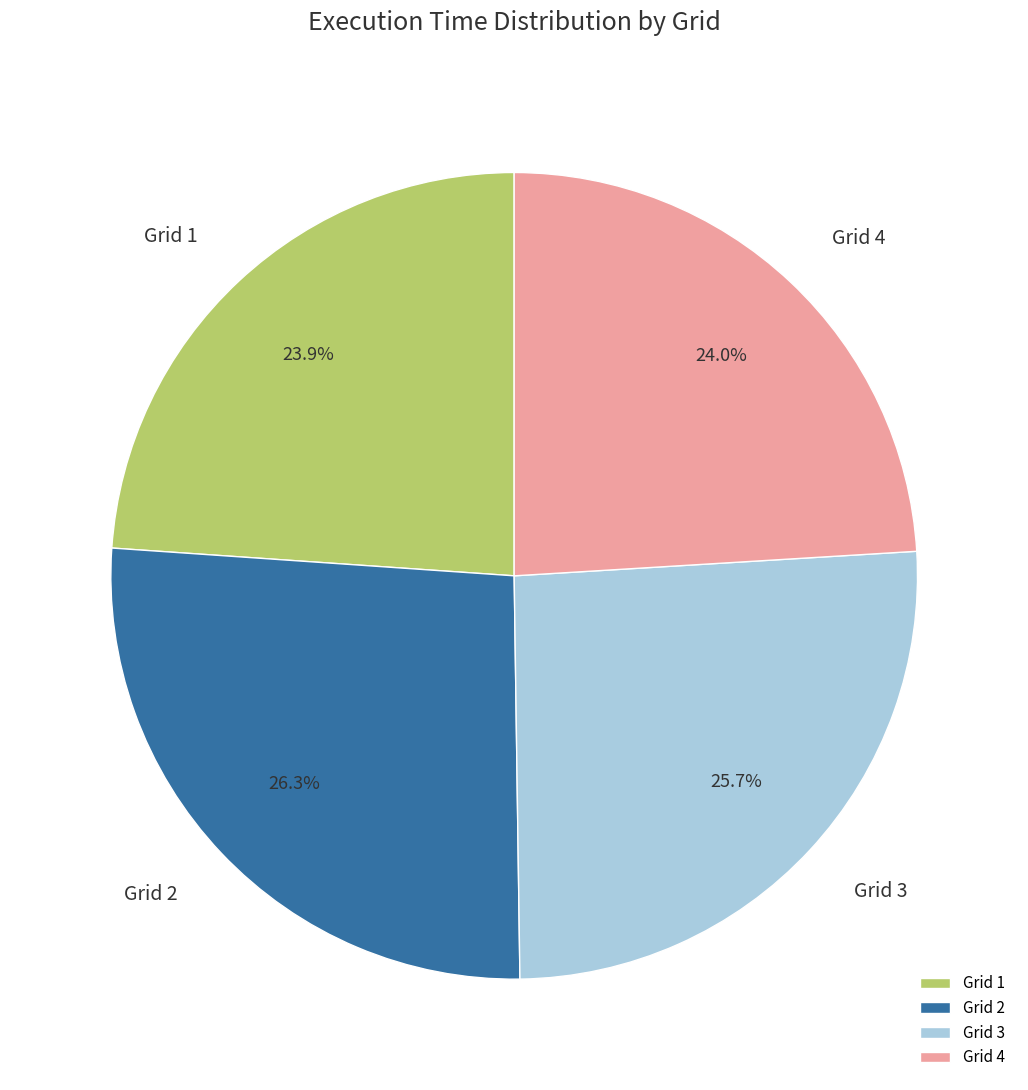

How much of the chart is everything except Grid 3?

74.3%